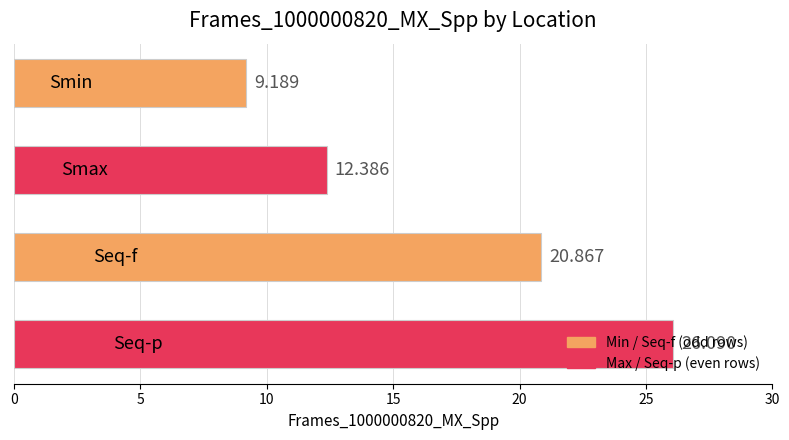

How many series are shown in this chart?

1